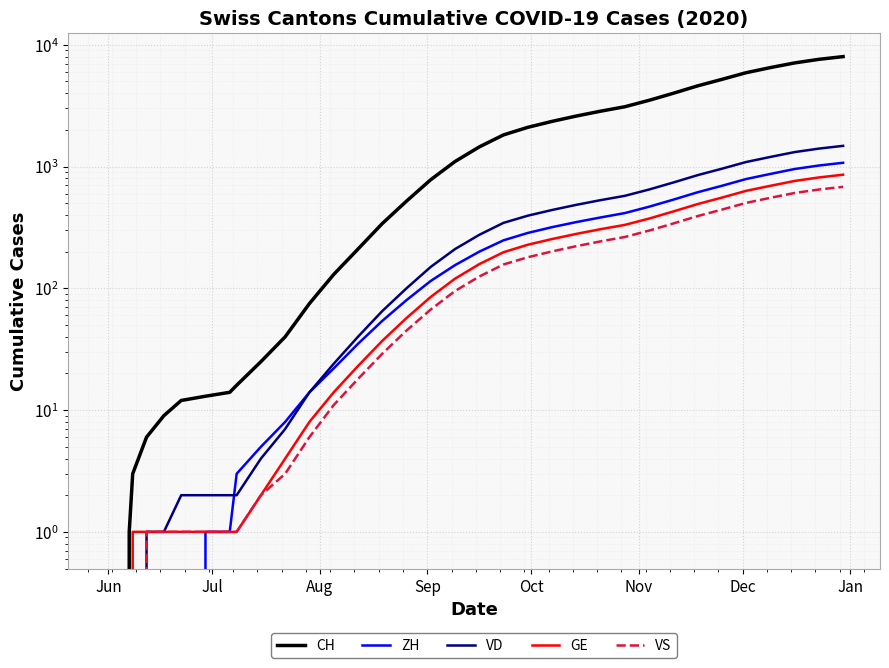

At which category does the chart reach its minimum across all series?

Jun